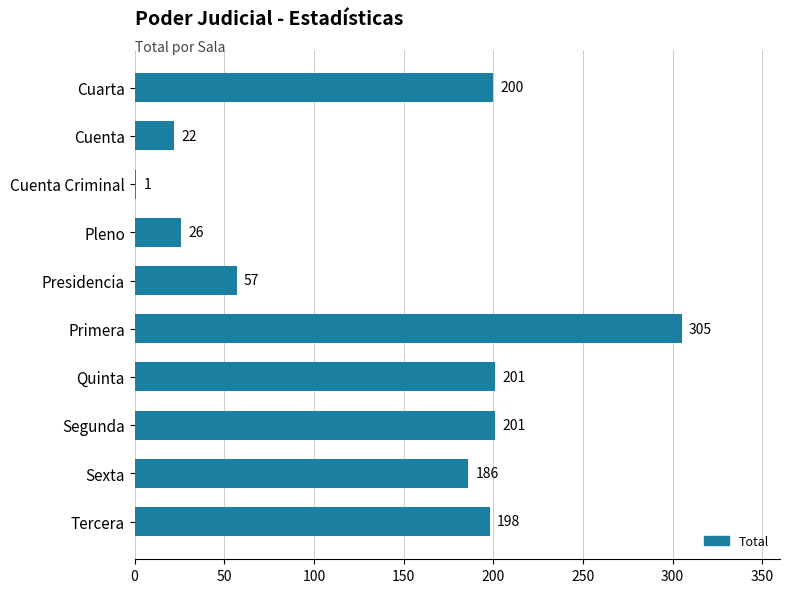

Reading top to bottom, transcribe all the data shown in this chart.

Cuarta=200	Cuenta=22	Cuenta Criminal=1	Pleno=26	Presidencia=57	Primera=305	Quinta=201	Segunda=201	Sexta=186	Tercera=198